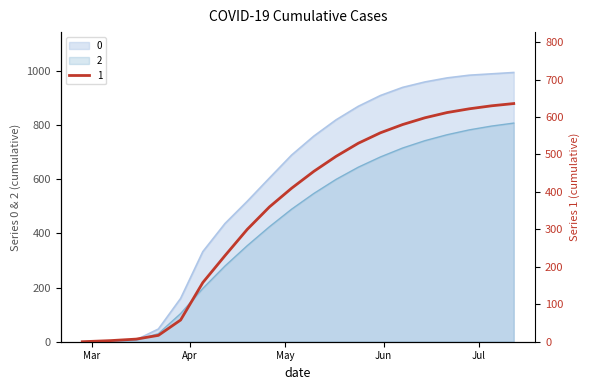

List the series in order of their overall mean, lowest first.

1, 2, 0